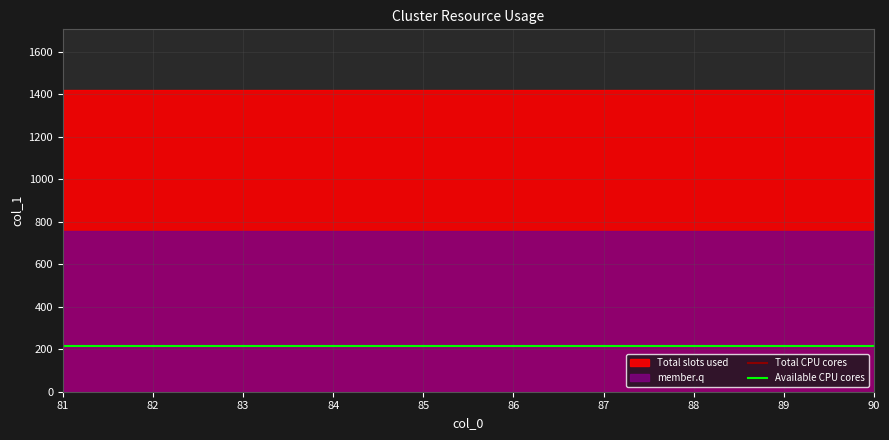

Which series has the largest total across all categories?

Total CPU cores